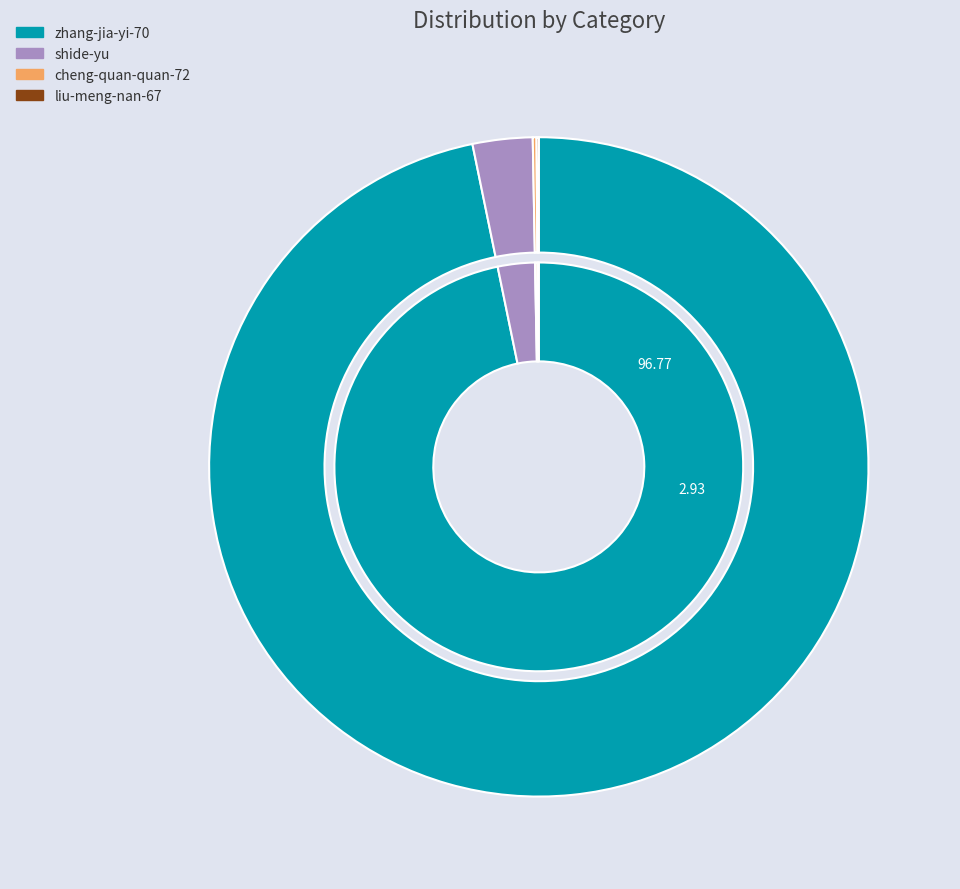

Does any single category account for the majority?

Yes